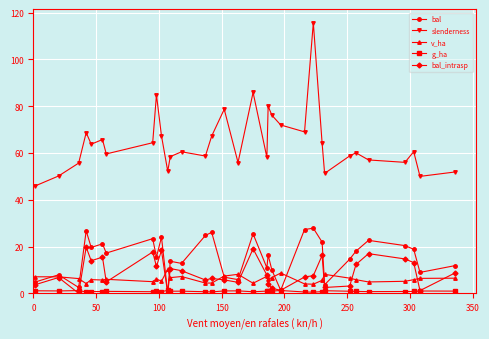

At how many categories does at least one series exceed 100?

1